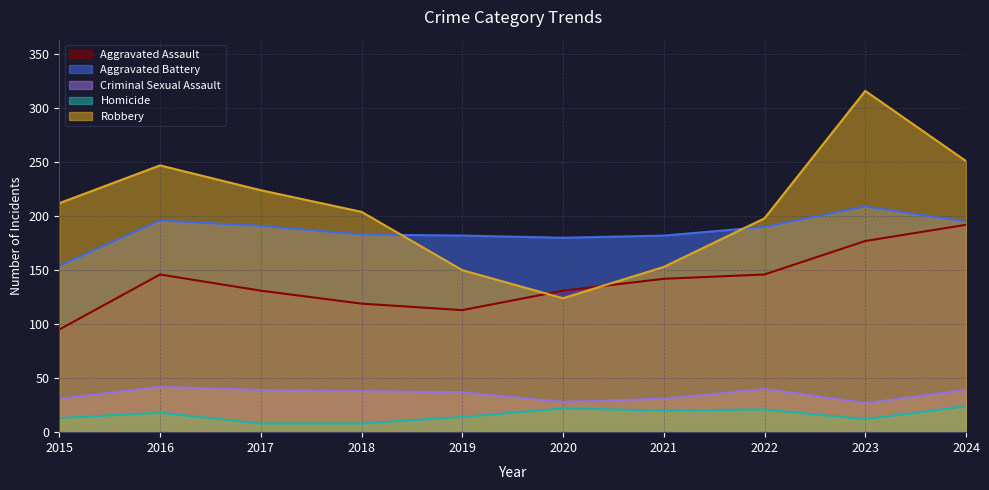

True or false: Robbery has more than 0 points higher than both neighbors.

True